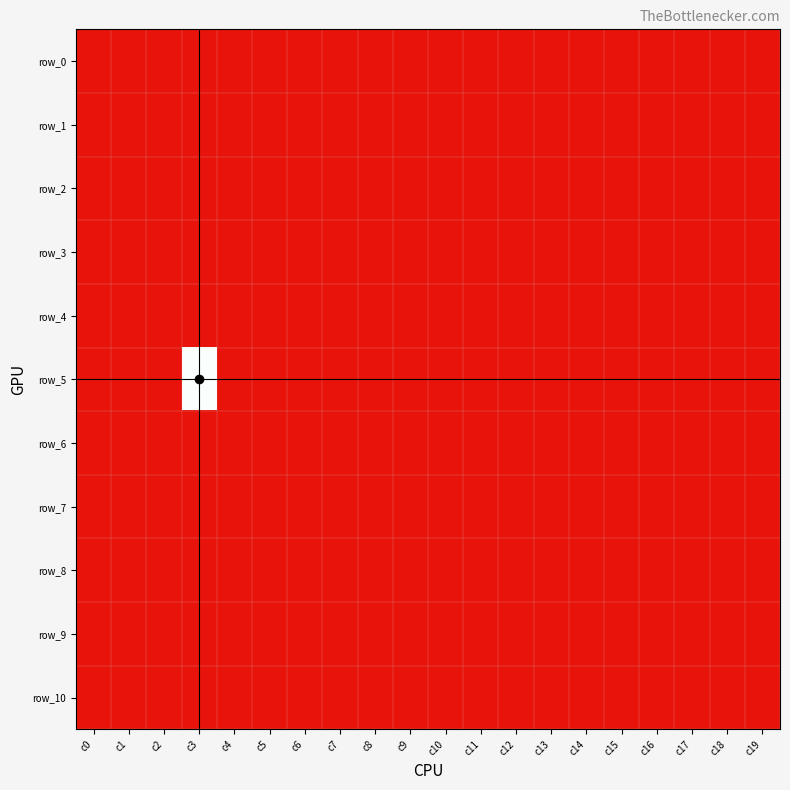

At which label is row_10 closest to -1?

c0